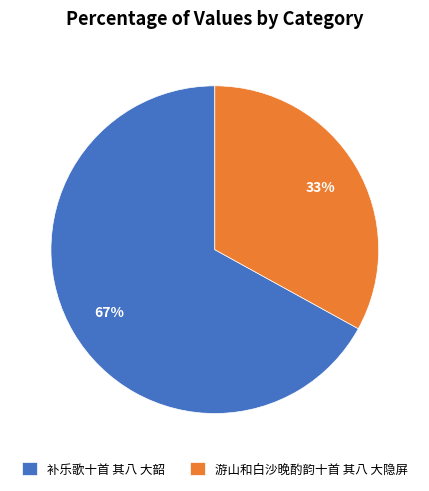

How many slices are in this pie chart?

2